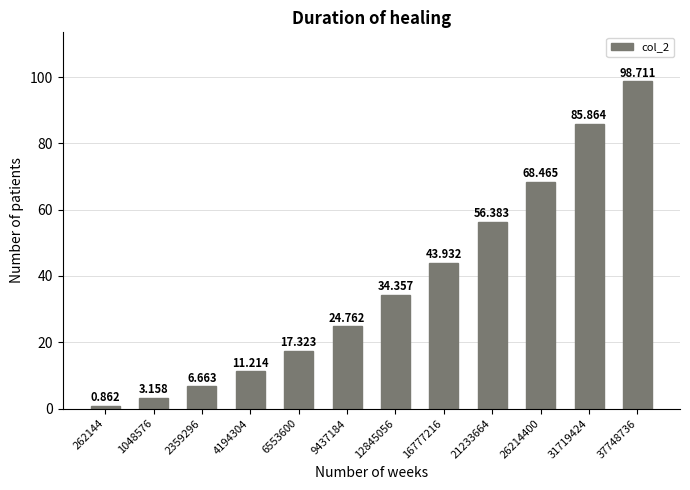

The chart shows a value of 11.2 at 4194304. True or false?

True